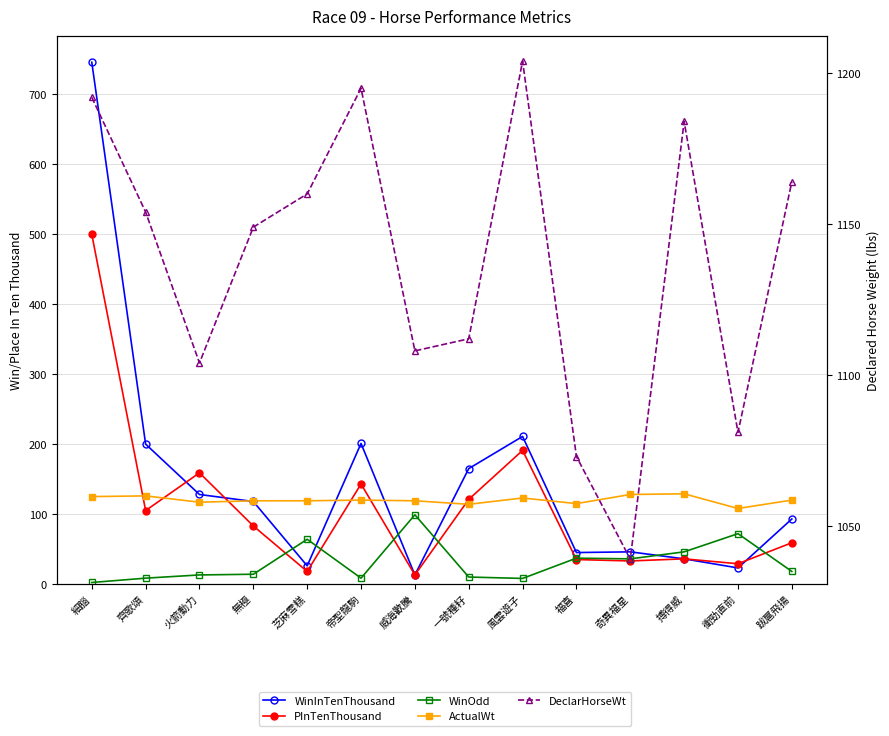

Reading right to left, transcribe all the data shown in this chart.

WinInTenThousand: 93.0	23.0	36.0	46.0	45.0	211.0	165.0	13.0	201.0	26.0	118.0	128.0	200.0	746.0
PInTenThousand: 59.0	29.0	36.0	33.0	35.0	191.0	121.0	13.0	143.0	18.0	83.0	159.0	105.0	500.0
WinOdd: 18.0	72.0	46.0	36.0	37.0	8.0	10.0	99.0	8.4	64.0	14.0	13.0	8.4	2.2
ActualWt: 120.0	108.0	129.0	128.0	115.0	123.0	114.0	119.0	120.0	119.0	119.0	117.0	126.0	125.0
DeclarHorseWt: 1164.0	1081.0	1184.0	1039.0	1073.0	1204.0	1112.0	1108.0	1195.0	1160.0	1149.0	1104.0	1154.0	1192.0